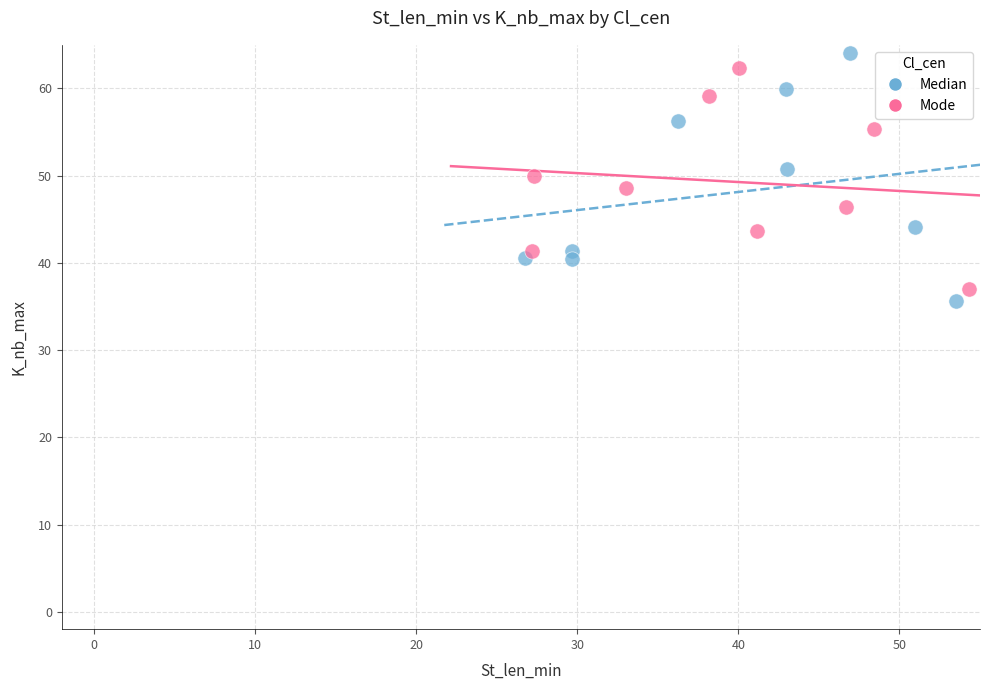

Which series has the largest Y range (max minus min)?

Median